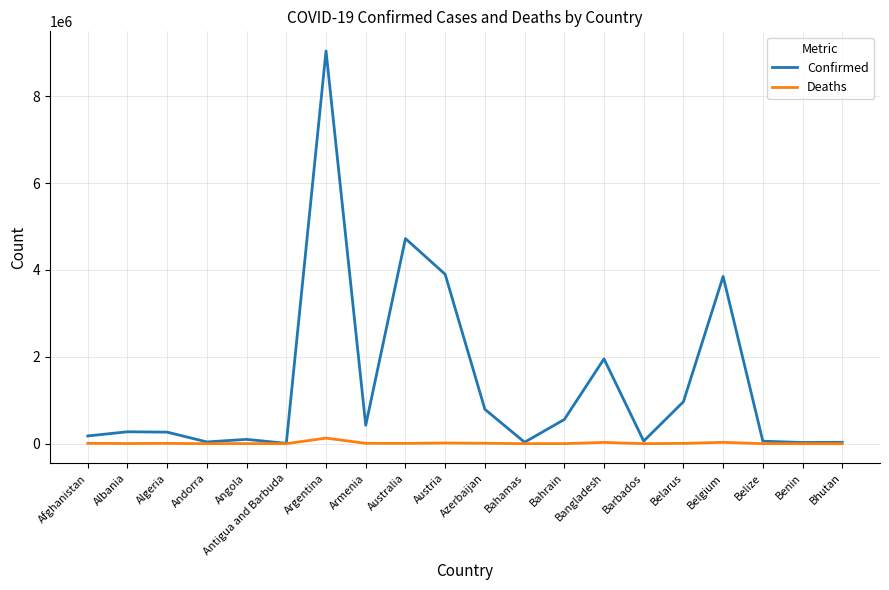

What is the highest value of the Deaths series?

128065